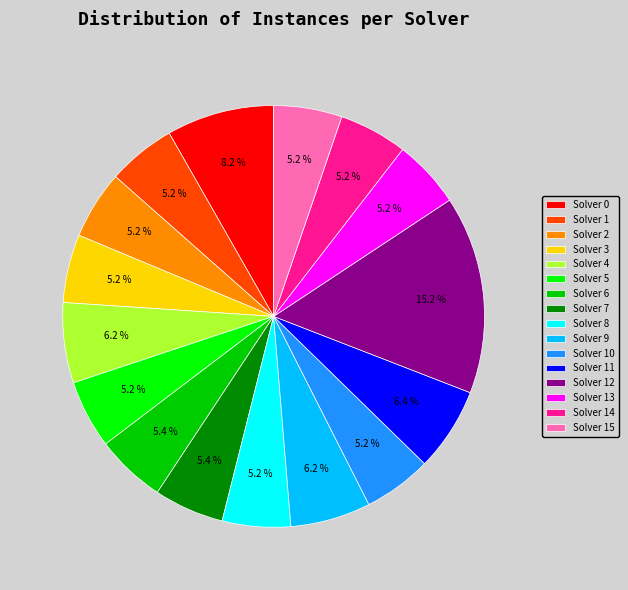

What percentage is the Solver 4 slice, to the nearest percent?

6%